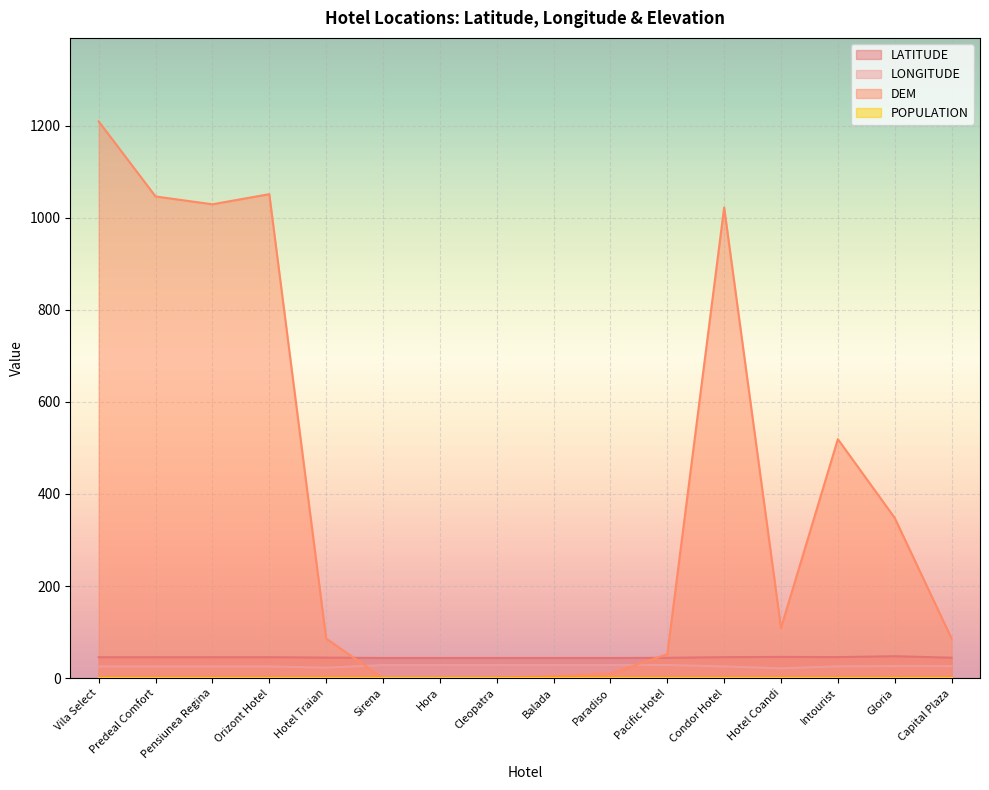

Reading left to right, extract all data points from this chart.

LATITUDE: Vila Select=45.5	Predeal Comfort=45.5	Pensiunea Regina=45.5	Orizont Hotel=45.5	Hotel Traian=44.6	Sirena=43.8	Hora=43.8	Cleopatra=43.8	Balada=43.8	Paradiso=43.8	Pacific Hotel=44.2	Condor Hotel=45.6	Hotel Coandi=46.2	Intourist=45.7	Gloria=47.6	Capital Plaza=44.5
LONGITUDE: Vila Select=25.6	Predeal Comfort=25.6	Pensiunea Regina=25.6	Orizont Hotel=25.6	Hotel Traian=22.7	Sirena=28.6	Hora=28.6	Cleopatra=28.6	Balada=28.6	Paradiso=28.6	Pacific Hotel=28.6	Condor Hotel=25.6	Hotel Coandi=21.3	Intourist=25.7	Gloria=26.3	Capital Plaza=26.1
DEM: Vila Select=1209.0	Predeal Comfort=1046.0	Pensiunea Regina=1029.0	Orizont Hotel=1051.0	Hotel Traian=86.0	Sirena=0.0	Hora=0.0	Cleopatra=1.0	Balada=4.0	Paradiso=10.0	Pacific Hotel=52.0	Condor Hotel=1022.0	Hotel Coandi=109.0	Intourist=519.0	Gloria=348.0	Capital Plaza=86.0